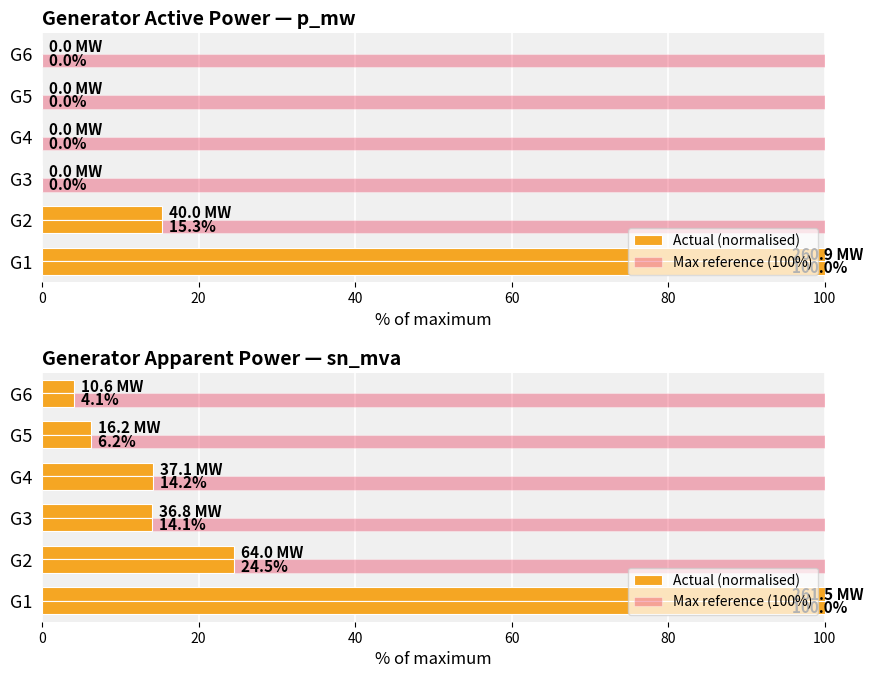

What is the maximum value shown in the chart?

100.0